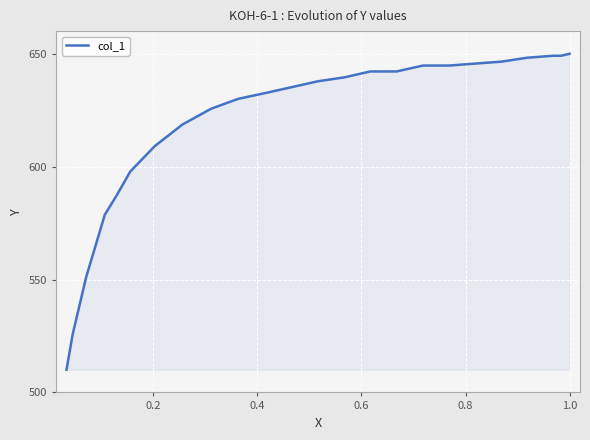

What is the greatest value displayed?

650.0